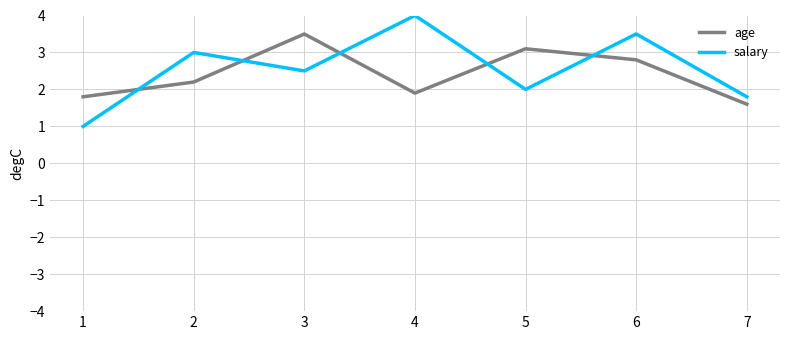

Where is the first local minimum for salary?

3